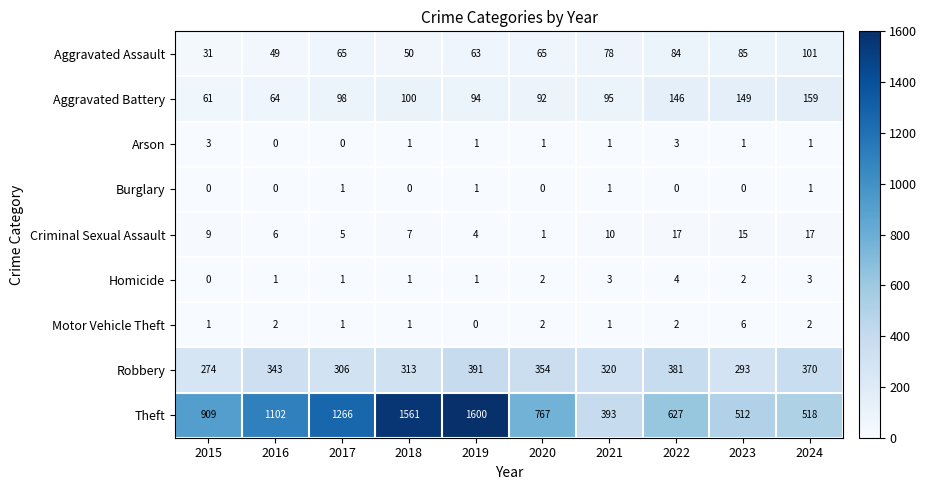

What is the difference between the Theft values at 2021 and 2019?

1207